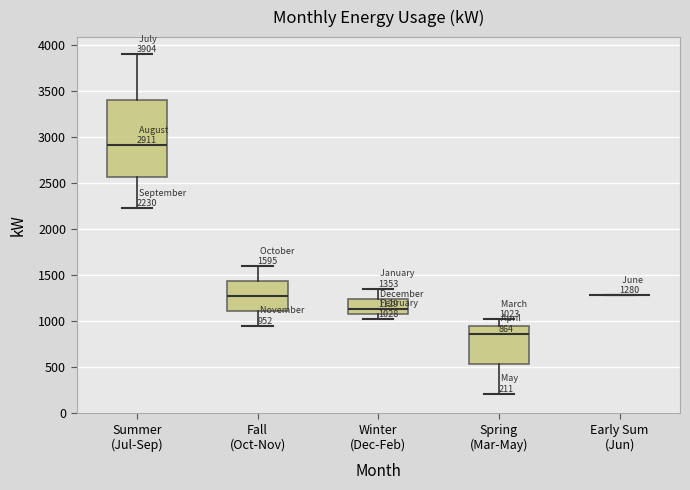

Comparing the boxes themselves (not the whiskers), which one is the tallest?

Summer (Jul-Sep)